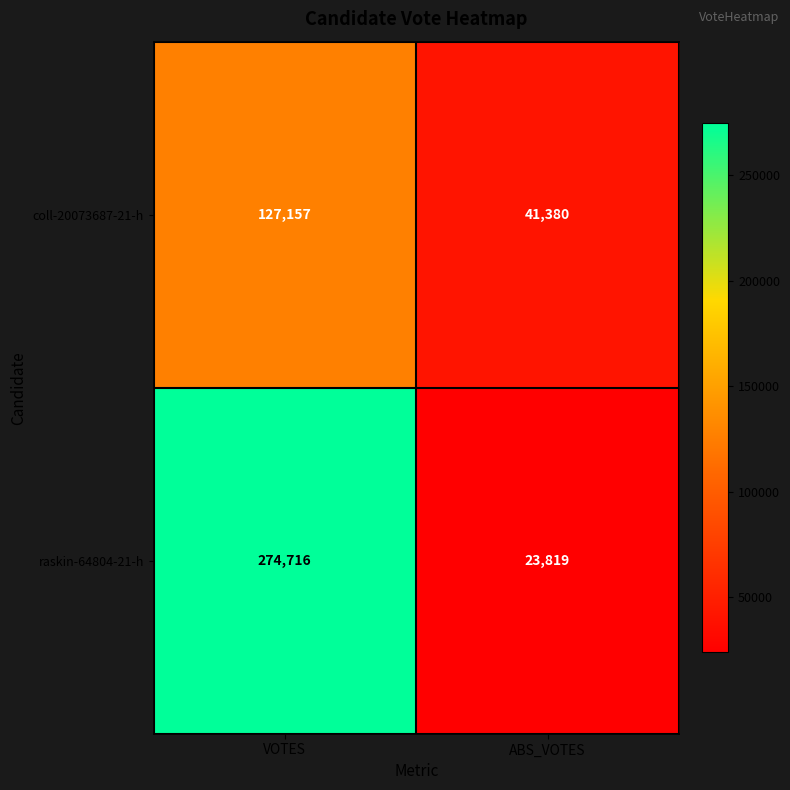

Is it true that raskin-64804-21-h equals 274716 at VOTES?

True